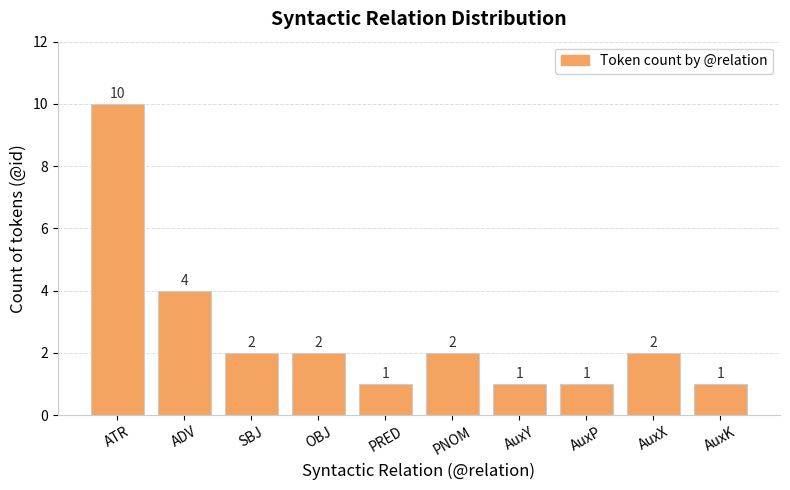

Count the number of data series in this chart.

1